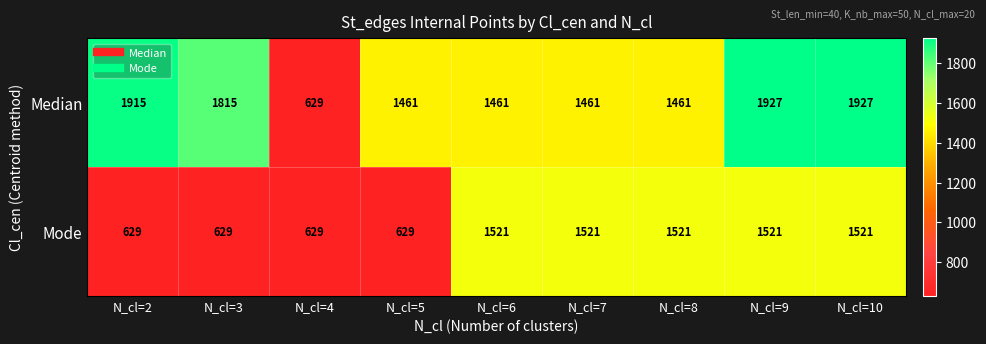

Between N_cl=4 and N_cl=9, which series saw the biggest shift?

Median